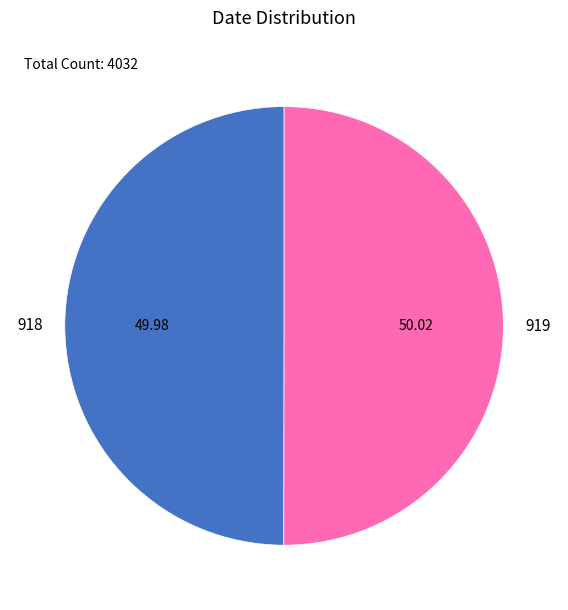

How many segments does this pie chart have?

2